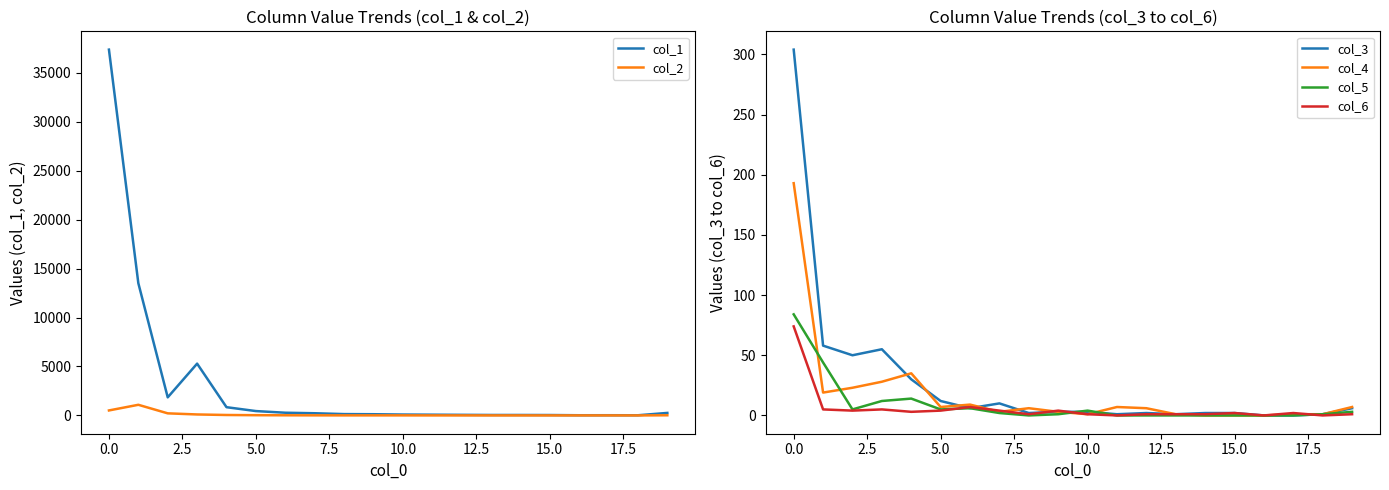

Reading right to left, transcribe all the data shown in this chart.

col_1: 259	19	23	21	43	48	49	62	77	92	125	139	225	278	447	843	5291	1848	13504	37351
col_2: 17	2	4	4	2	3	3	4	3	7	8	7	10	16	26	47	101	215	1088	511
col_3: 6	1	0	0	2	2	1	2	1	3	3	2	10	6	12	30	55	50	58	304
col_4: 7	1	1	0	0	0	1	6	7	1	3	6	3	9	7	35	28	23	19	193
col_5: 3	1	0	0	0	0	0	0	0	4	1	0	2	6	5	14	12	5	44	84
col_6: 1	0	2	0	2	1	1	1	0	1	4	1	4	7	4	3	5	4	5	74